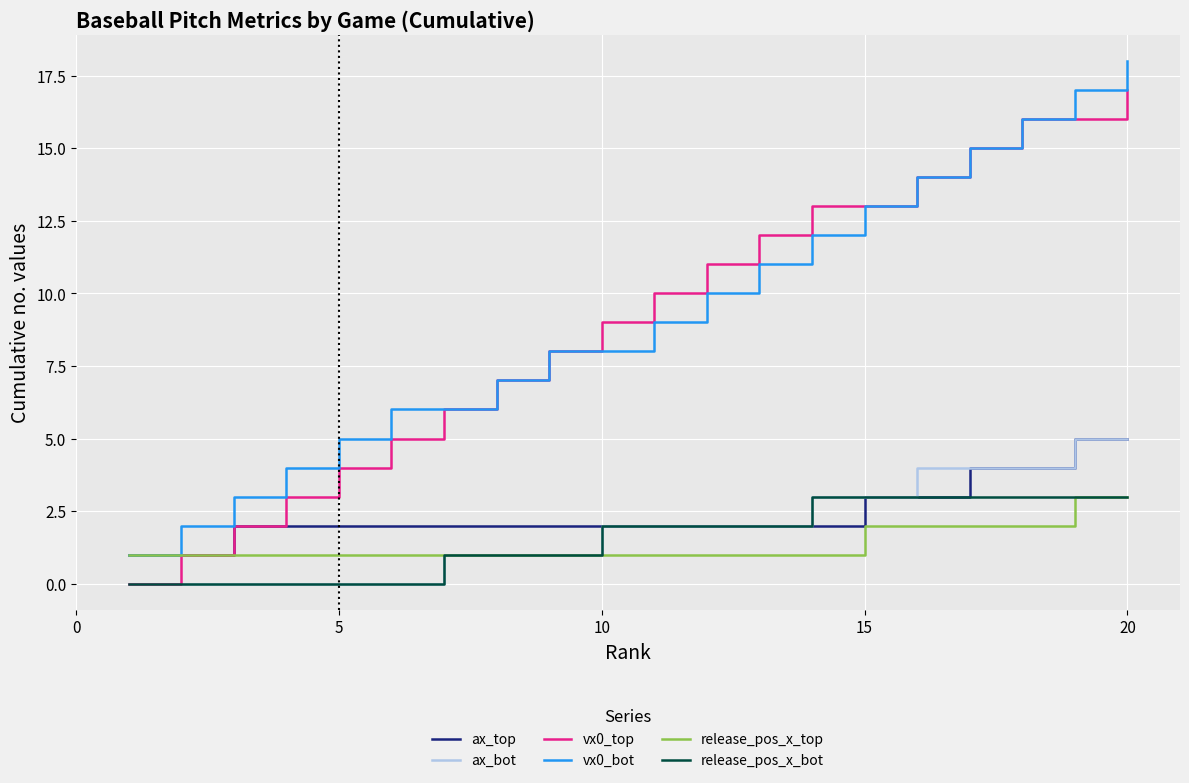

What is the lowest value of the vx0_bot series?

1